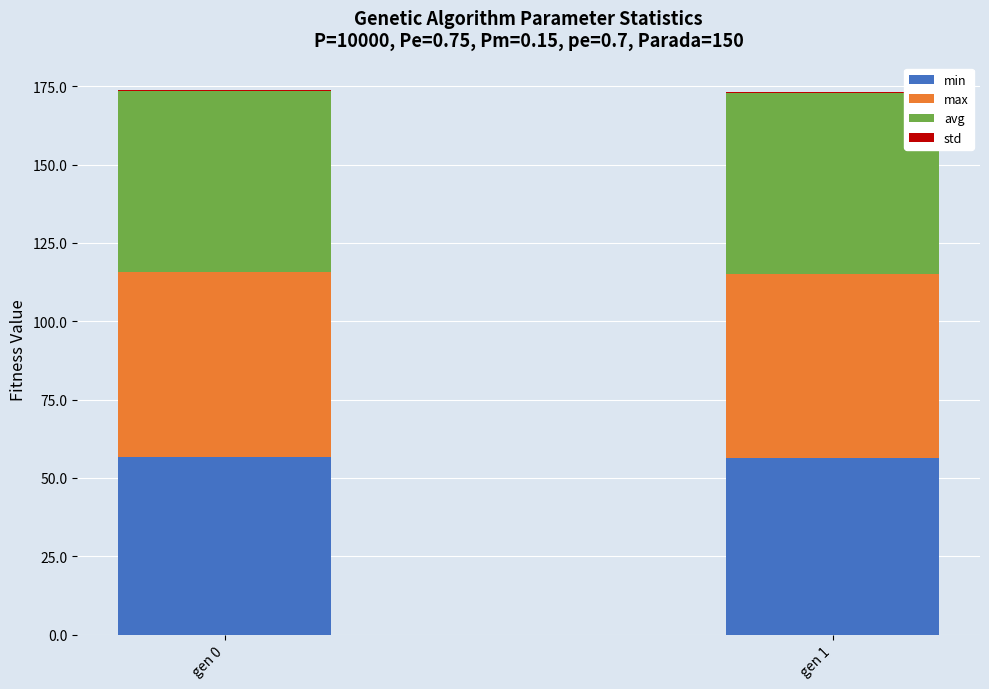

The min series shows 56.7 at gen 0. True or false?

True